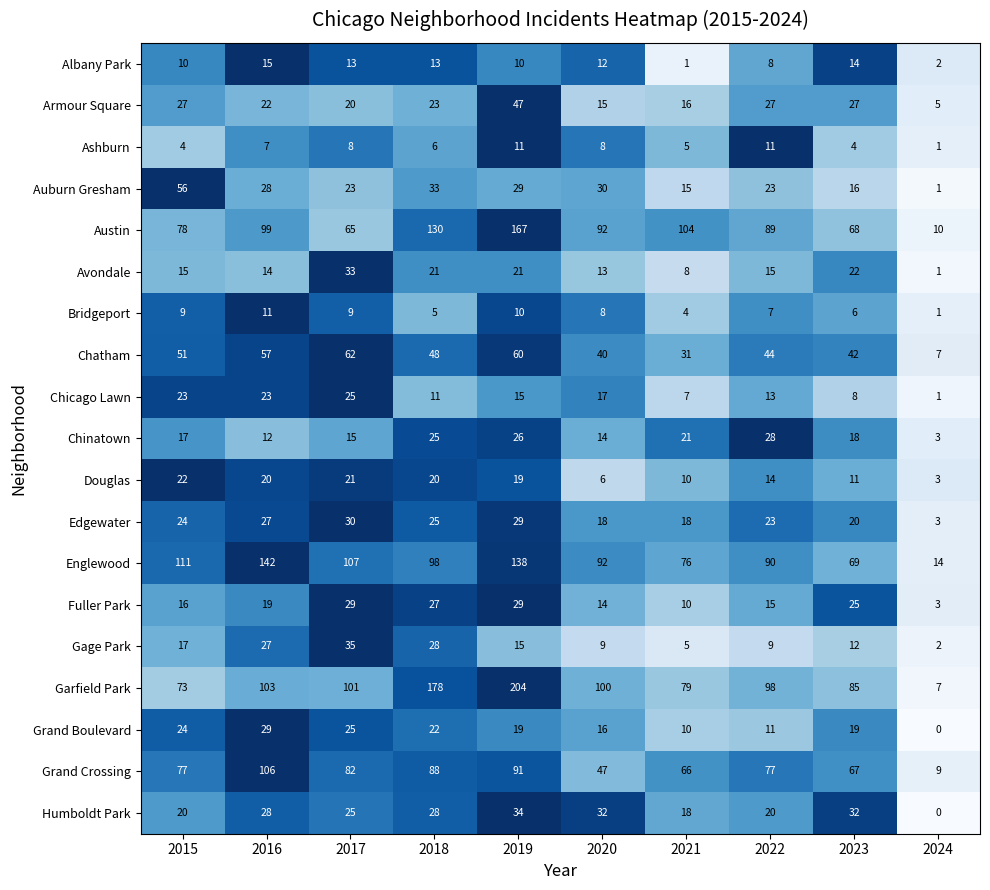

Is it true that Austin equals 104 at 2021?

True